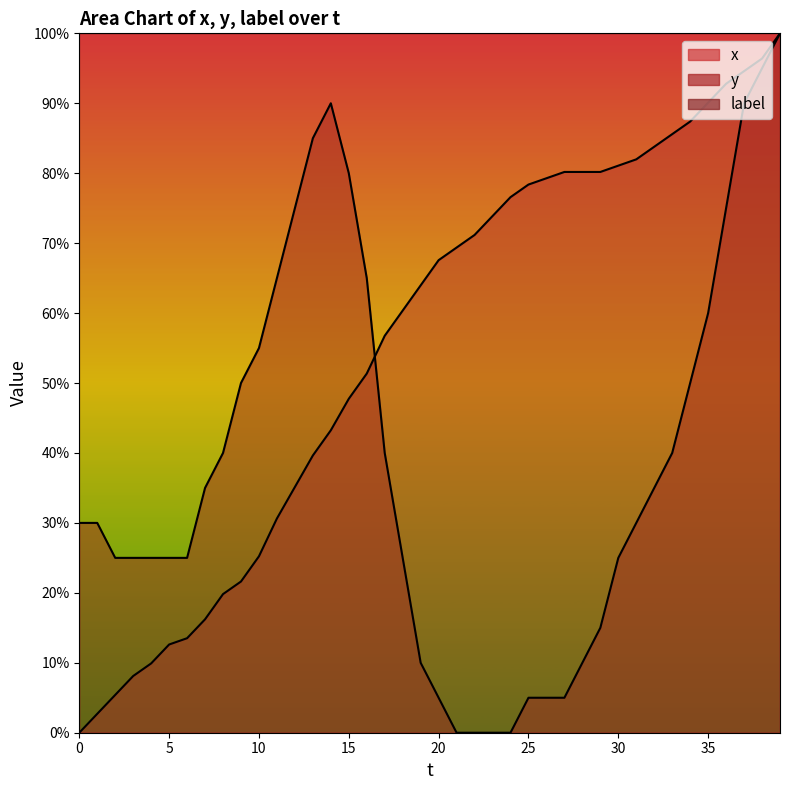

At how many categories does at least one series exceed 0?

40